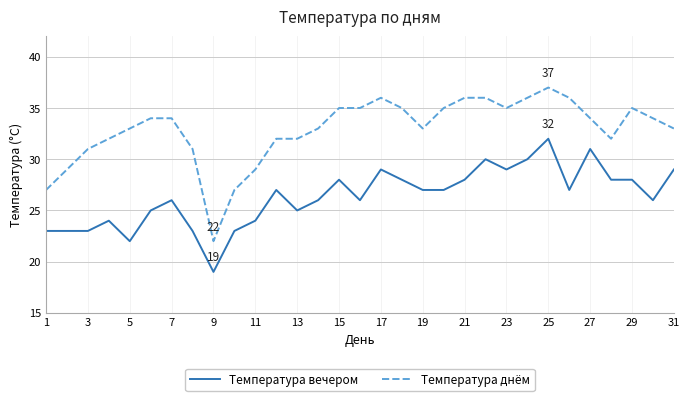

What is the difference between the maximum and minimum values in the Температура вечером series?

13